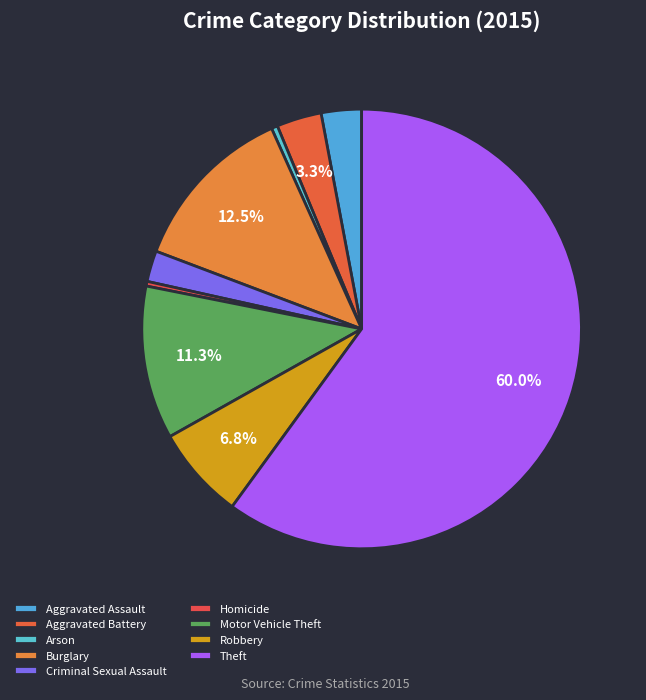

Count the number of slices in the pie.

9